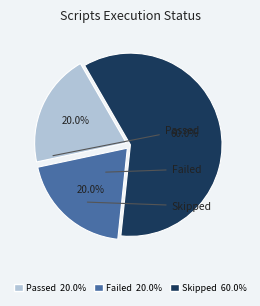

Count the number of slices in the pie.

3